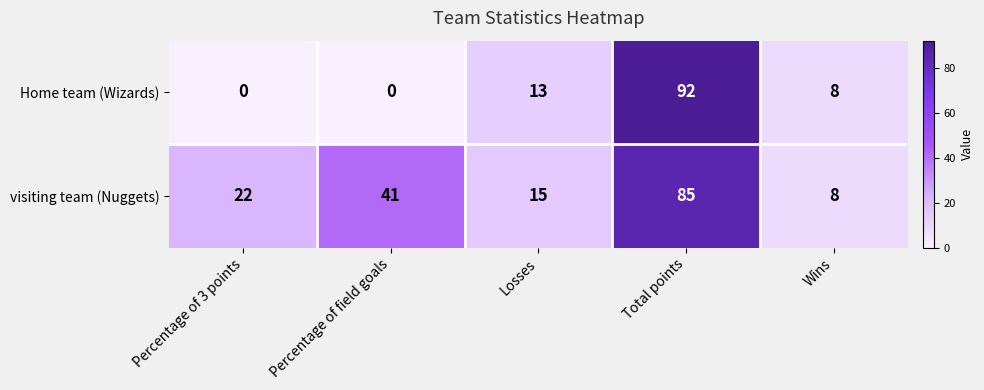

At how many categories does at least one series exceed 0?

5